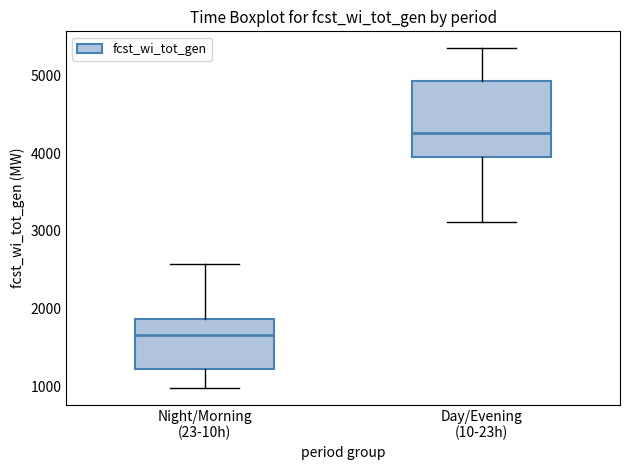

Reading left to right, read every box against the y-axis: the position of its median line, the range the box covers, and the ends of its whiskers. The values are not printed on the chart, so give them approximately, as read against the axis.

Night/Morning (23-10h): median 1700, box 1200 to 1900, whiskers 1000 to 2600
Day/Evening (10-23h): median 4300, box 3900 to 4900, whiskers 3100 to 5300